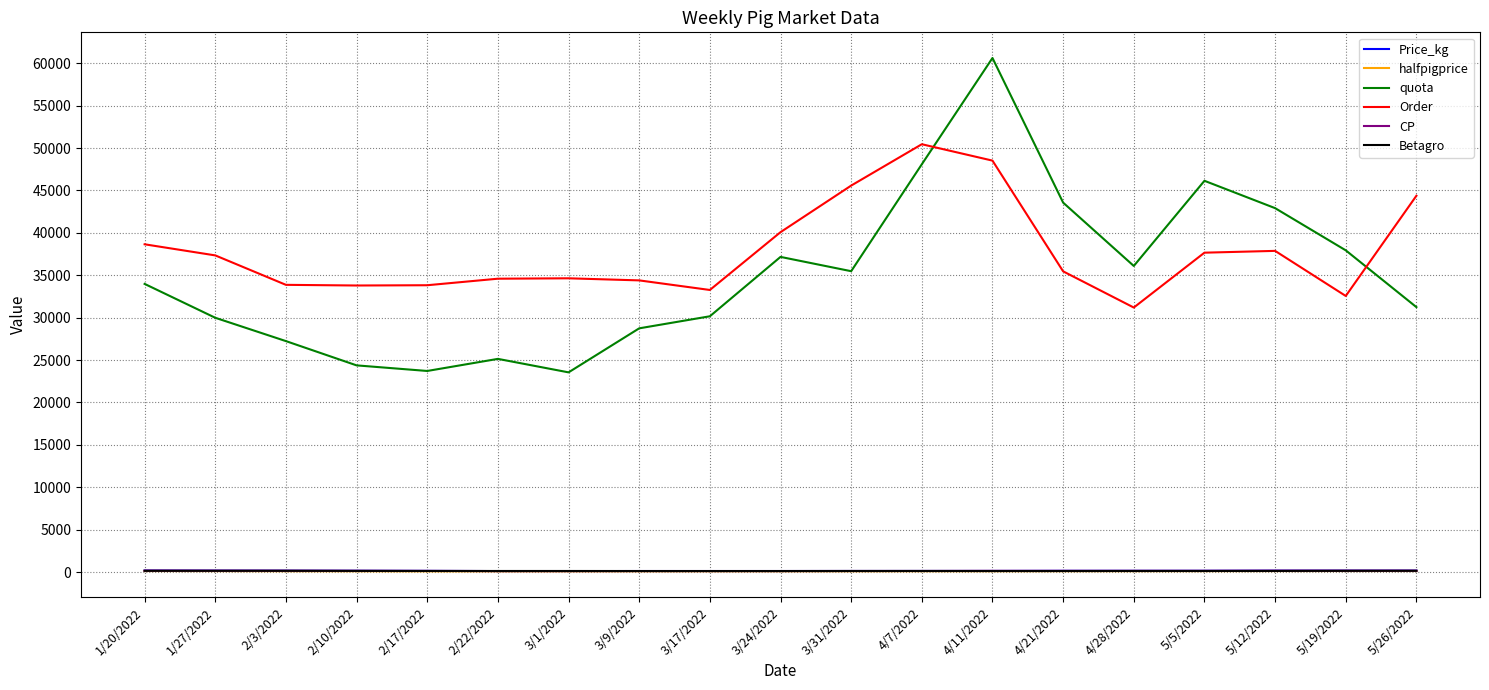

Is it true that CP equals 120 at 2/22/2022?

True